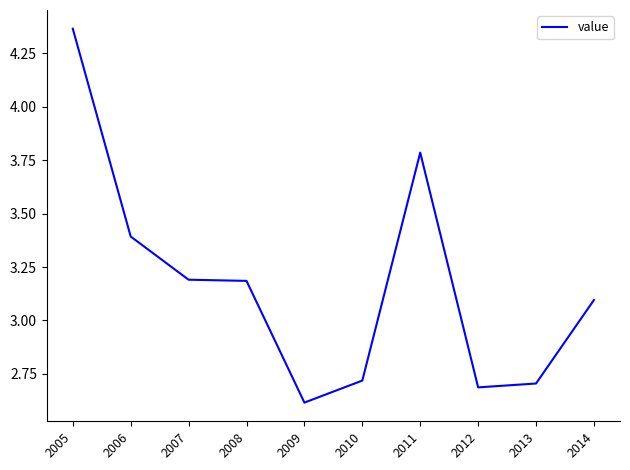

The chart shows a value of 3.2 at 2007. True or false?

True